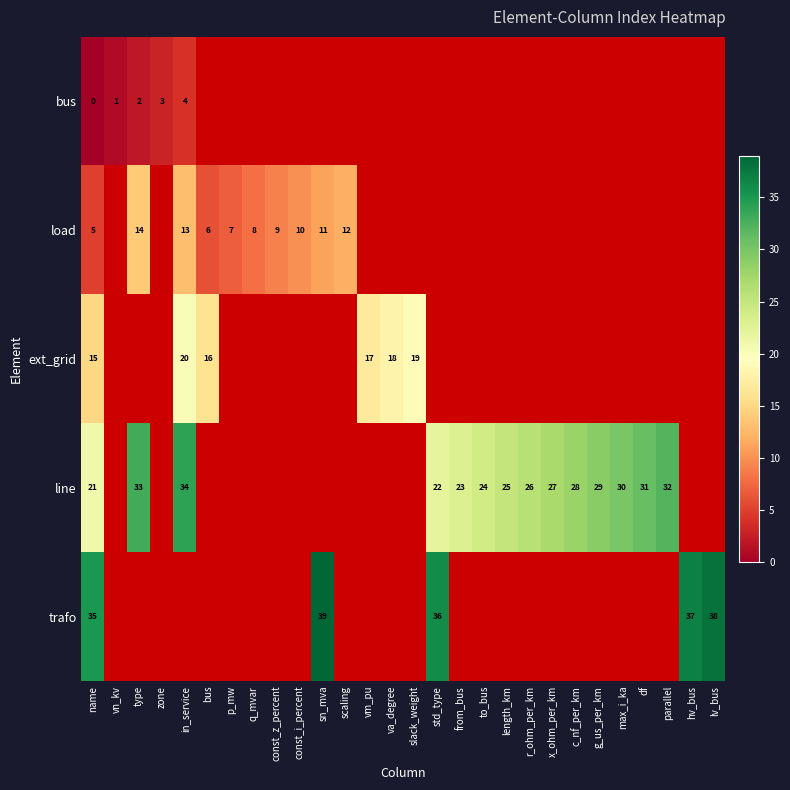

True or false: line has a value of 38 at r_ohm_per_km.

False